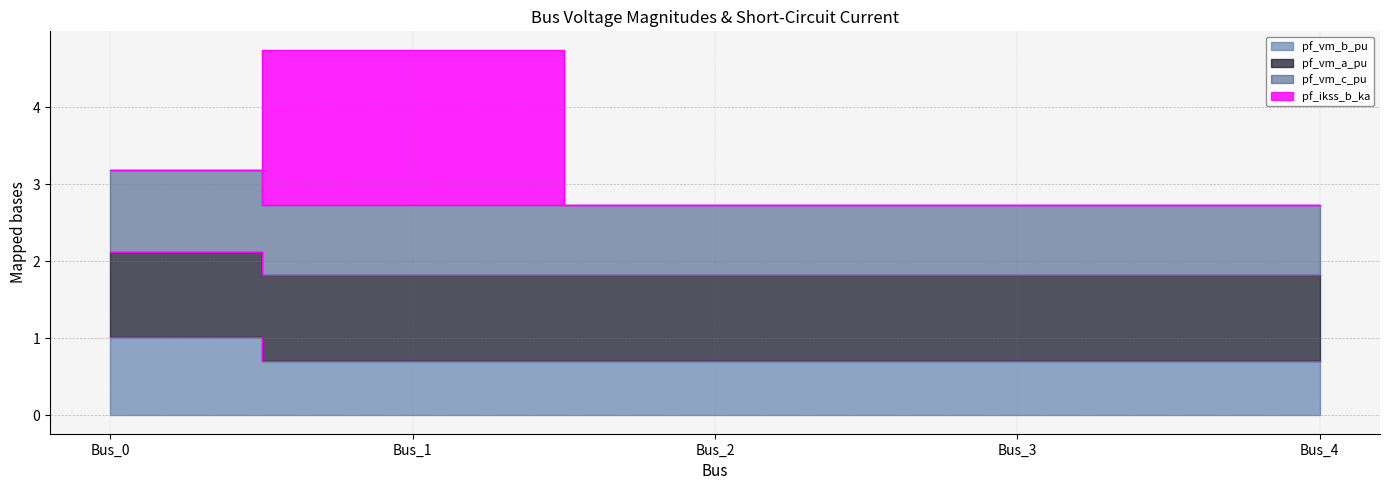

True or false: pf_vm_b_pu and pf_vm_c_pu cross at least once.

False